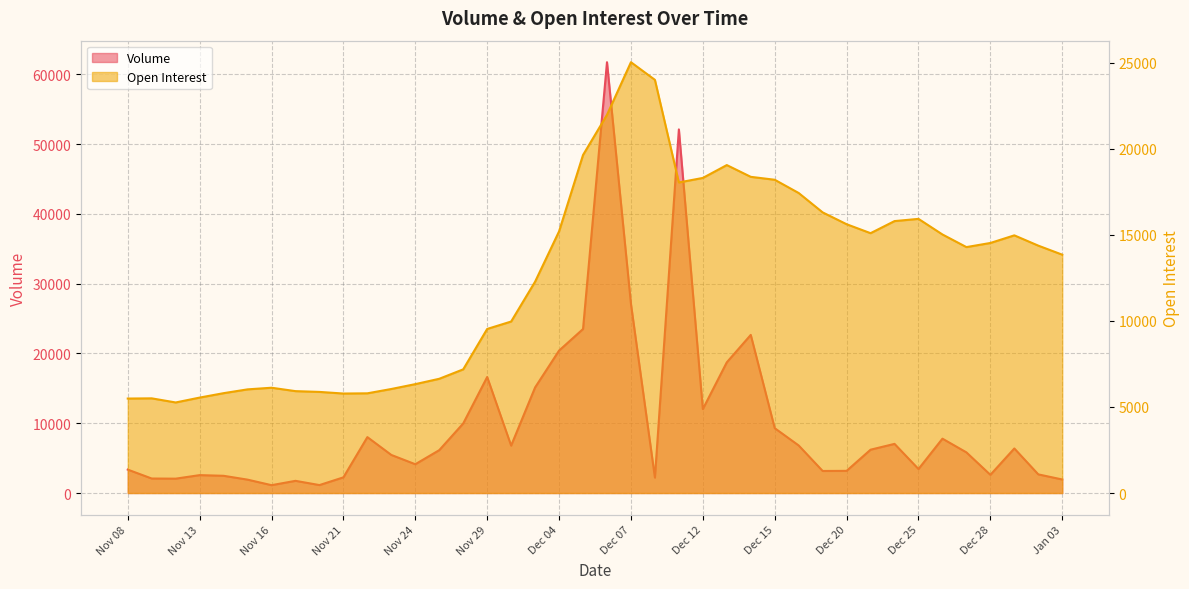

Rank the series at Dec 29 from highest to lowest value.

Open Interest, Volume